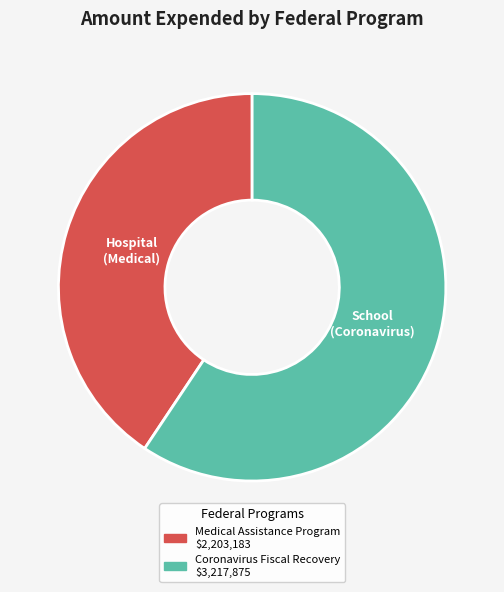

Is there any slice that represents more than half of the pie?

Yes